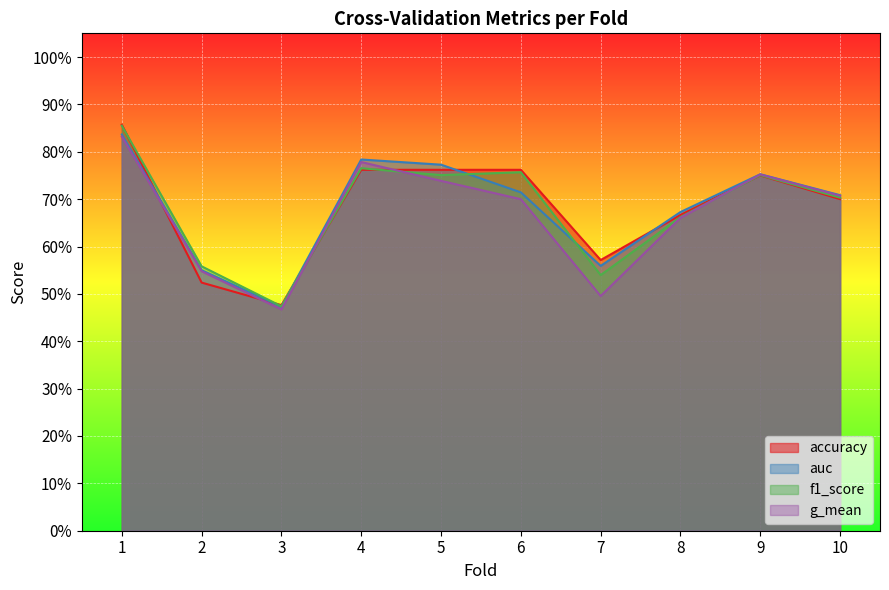

Is the value of accuracy at 2 greater than the value of g_mean at 3?

Yes